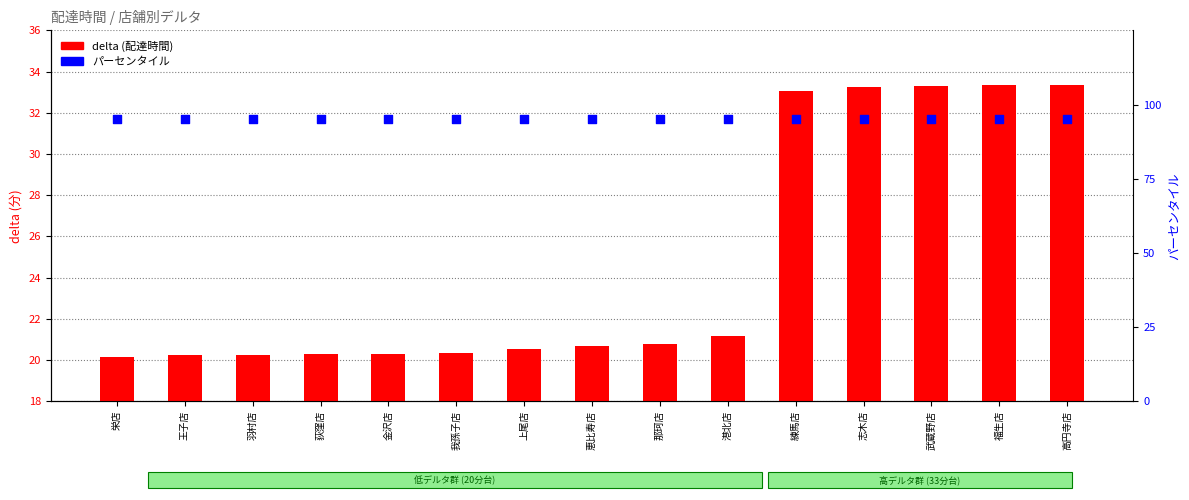

At how many categories does at least one series exceed 47?

15